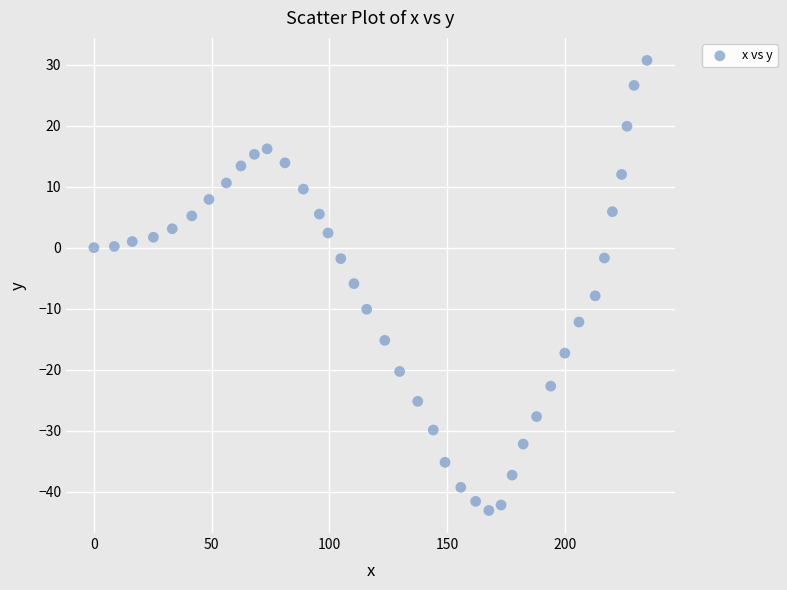

What is the range of Y values (max minus min)?

73.8